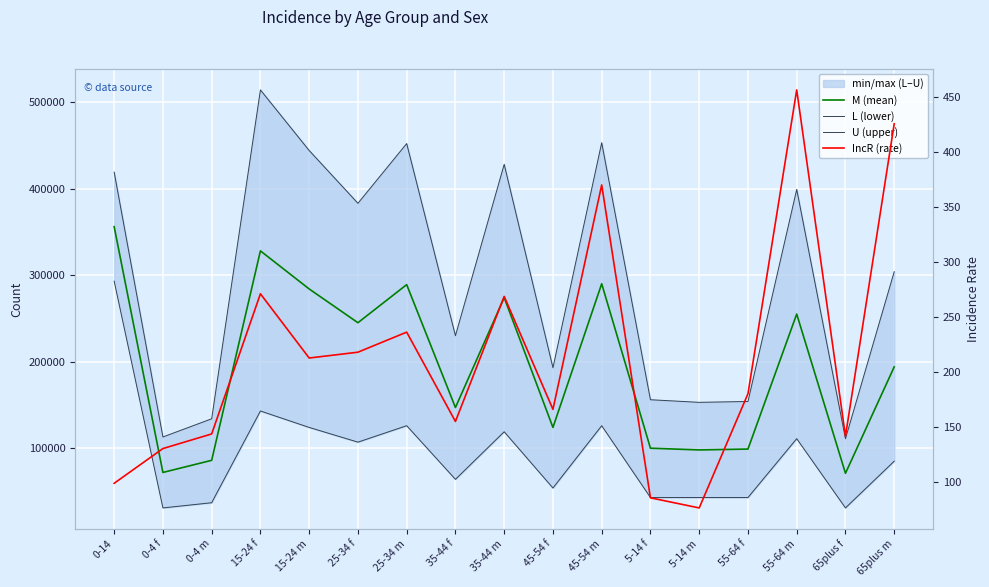

At which category does L (lower) reach its first local peak?

15-24 f